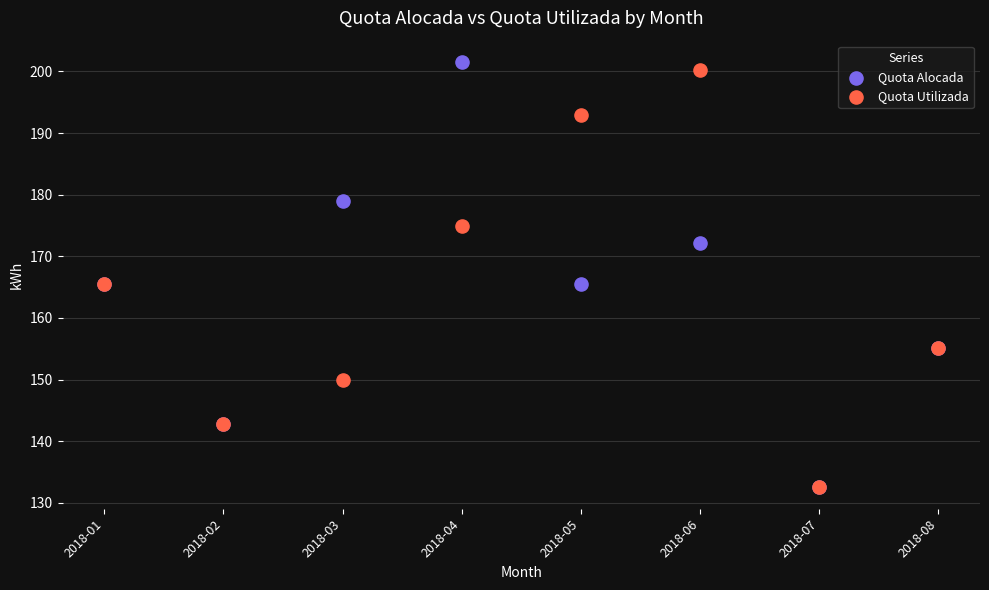

What are all the series names shown in the legend?

Quota Alocada, Quota Utilizada